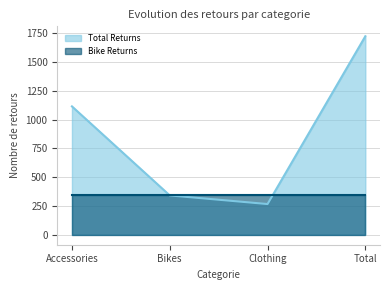

What is the change in value from Accessories to Clothing?

-848